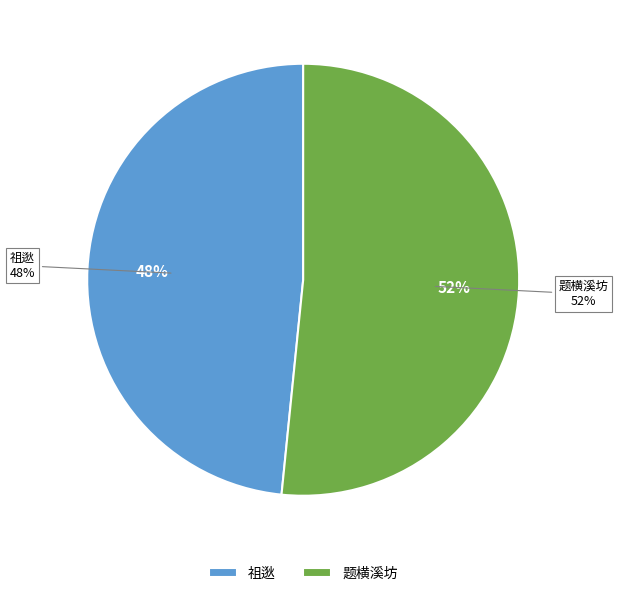

What portion of the pie excludes 祖逖·马牛风自不相谋?

51.6%